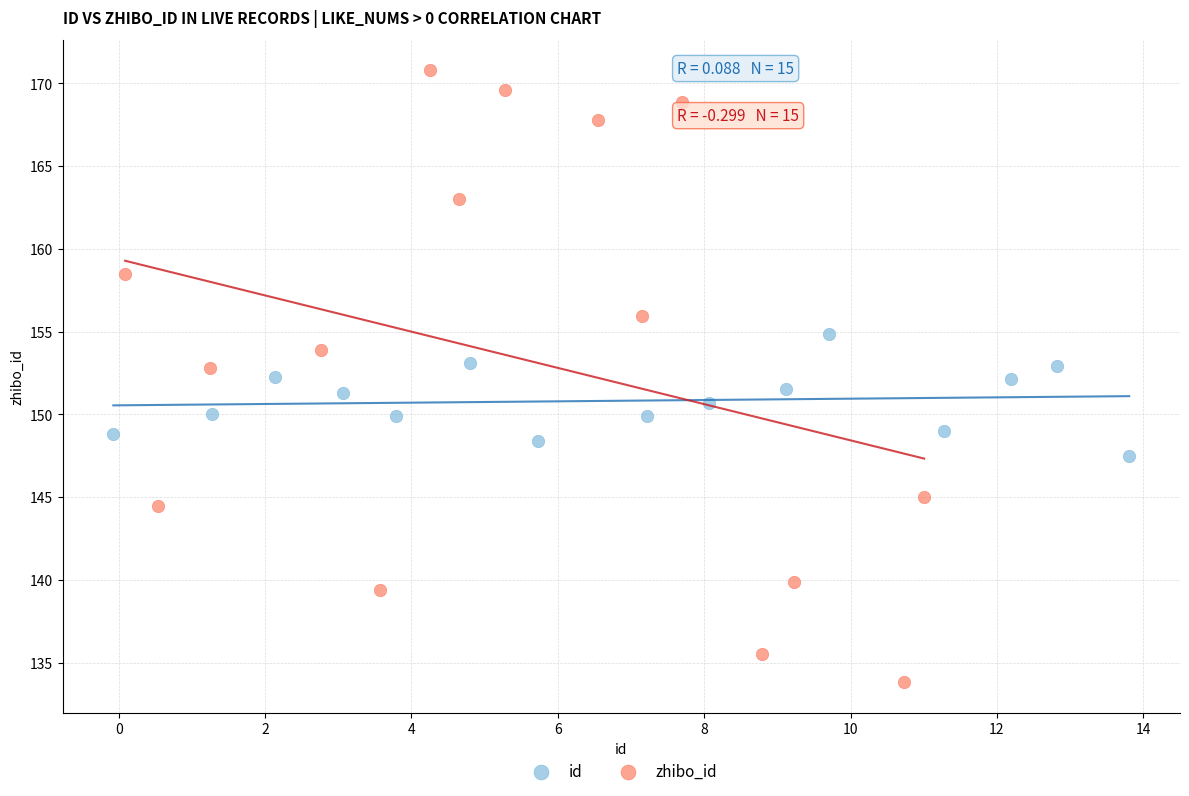

Which series contains the highest Y value?

zhibo_id